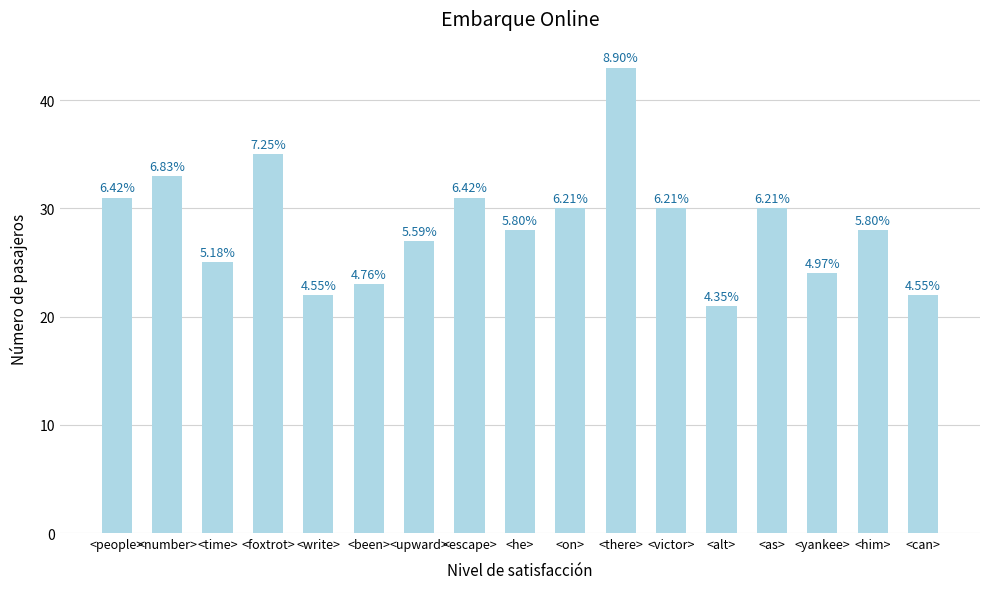

Does the chart contain stacked bars?

No